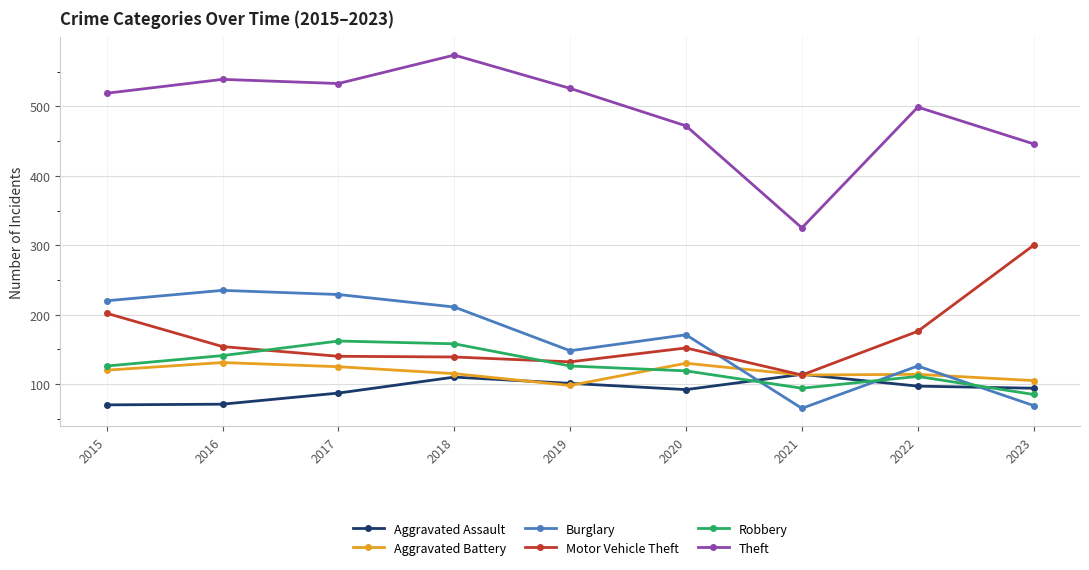

List the series in order of their peak value, lowest first.

Aggravated Assault, Aggravated Battery, Robbery, Burglary, Motor Vehicle Theft, Theft